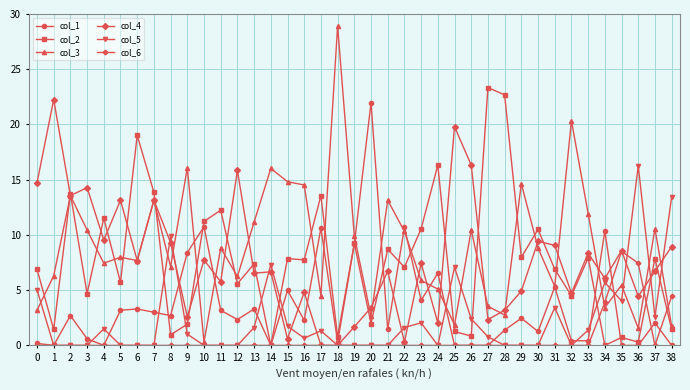

Does the chart have visible grid lines?

Yes